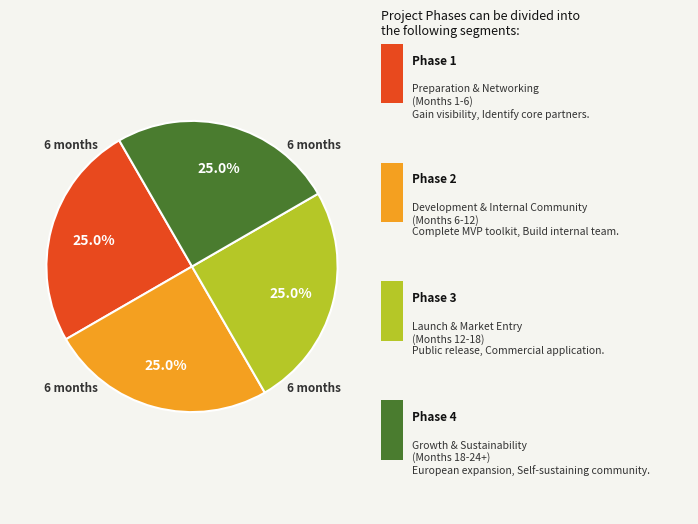

Does any single category account for the majority?

No